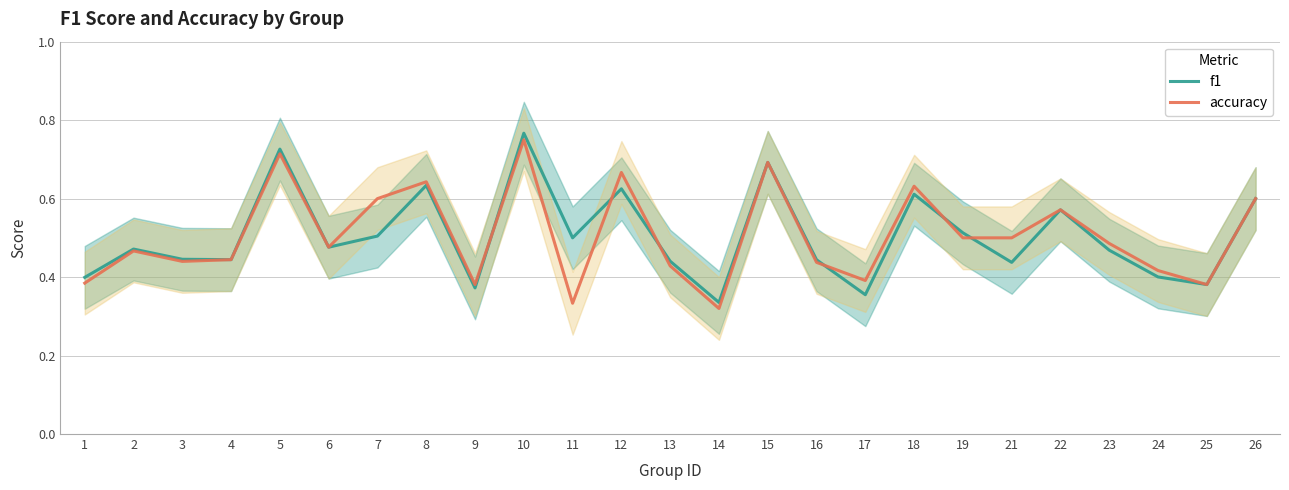

At which category does accuracy reach its first local peak?

2